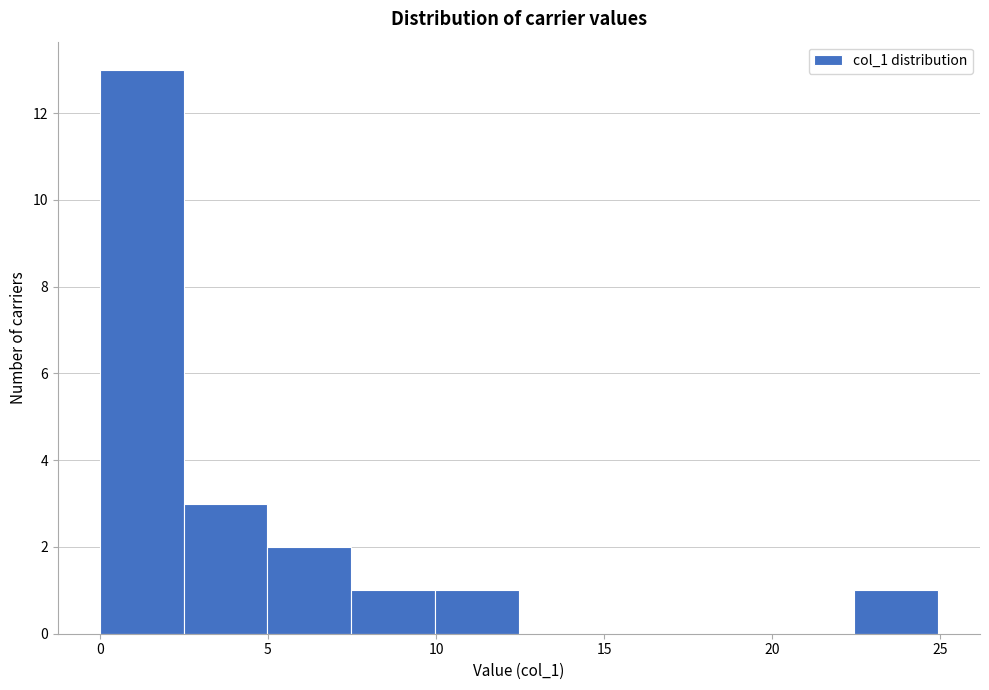

How tall is the bar that spans 22.5 to 25.0 on the x-axis? Neither the bar edges nor the heights are printed on the chart, so give them approximately, as read against the axes.

1